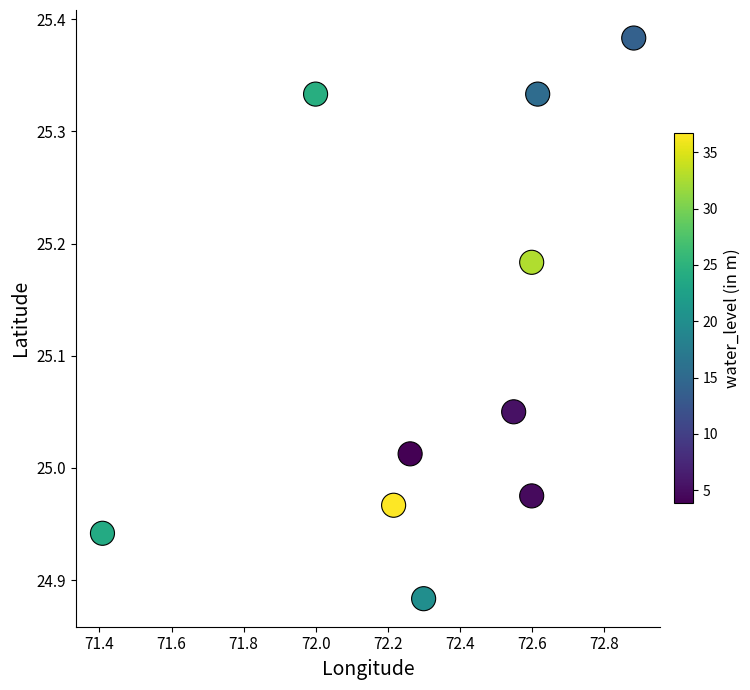

What is the range of X values (max minus min)?

1.5